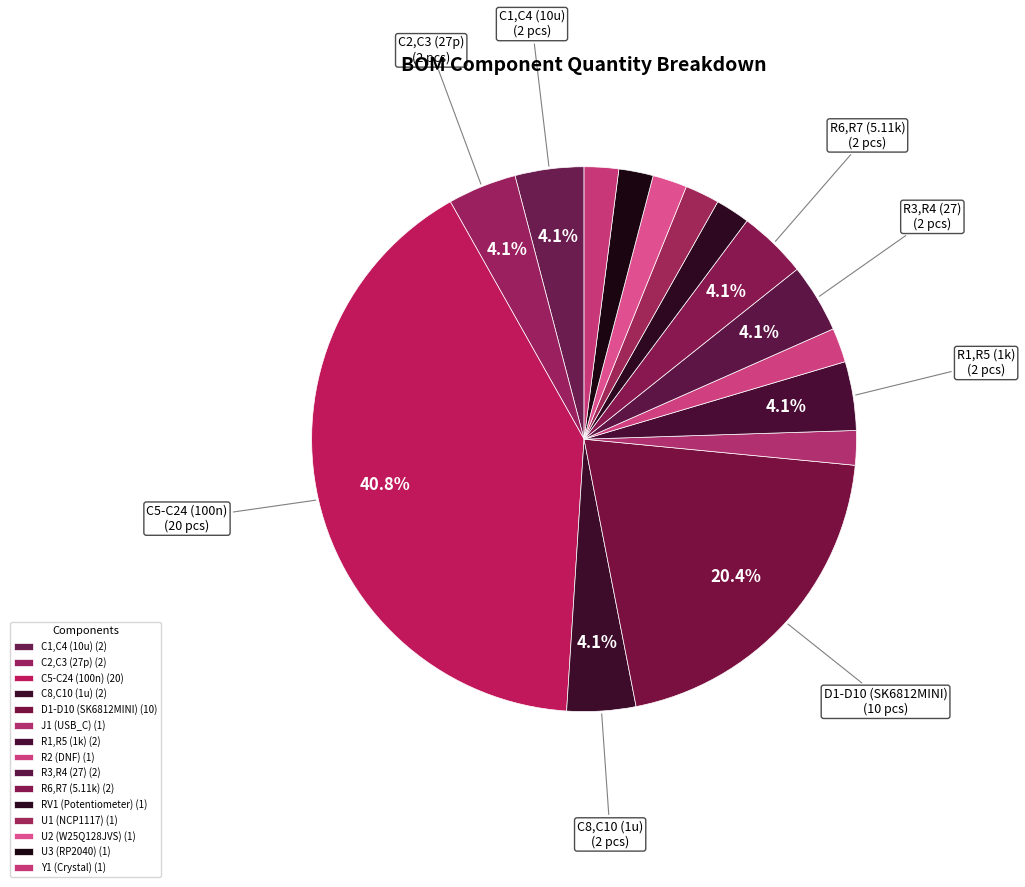

Which category has the biggest portion of the pie?

C5-C24 (100n)